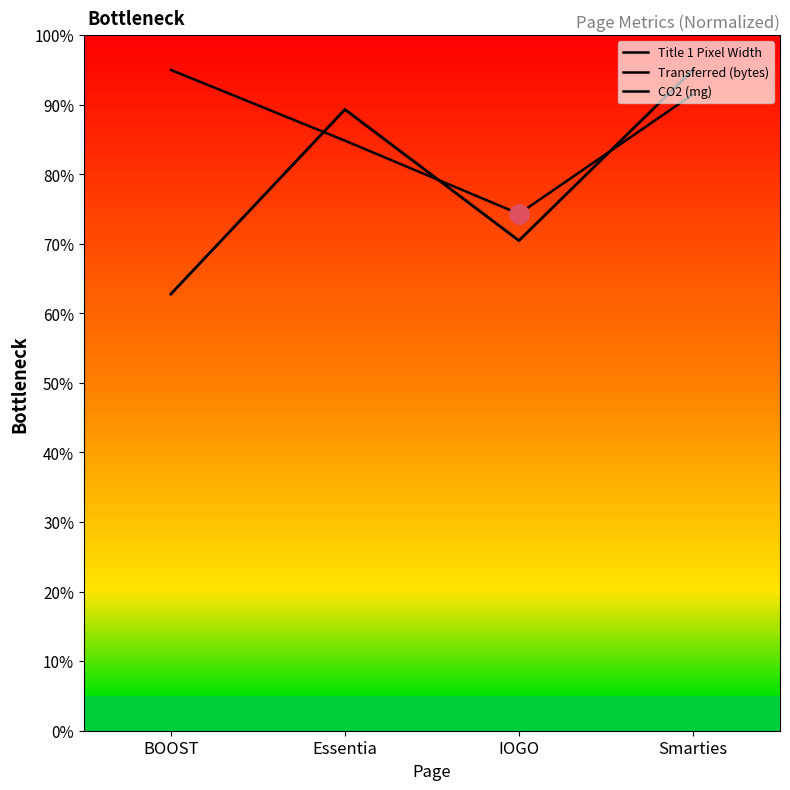

Is the value of CO2 (mg) at IOGO greater than the value of Title 1 Pixel Width at IOGO?

No